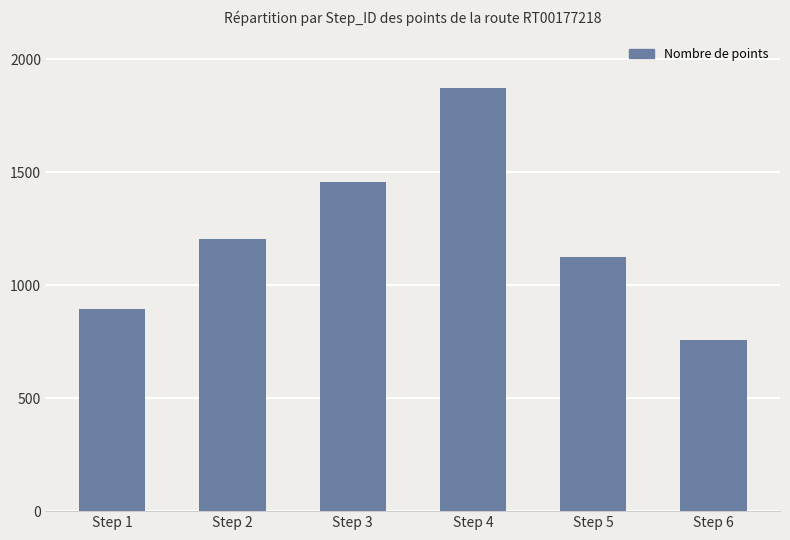

What is the greatest value displayed?

1872